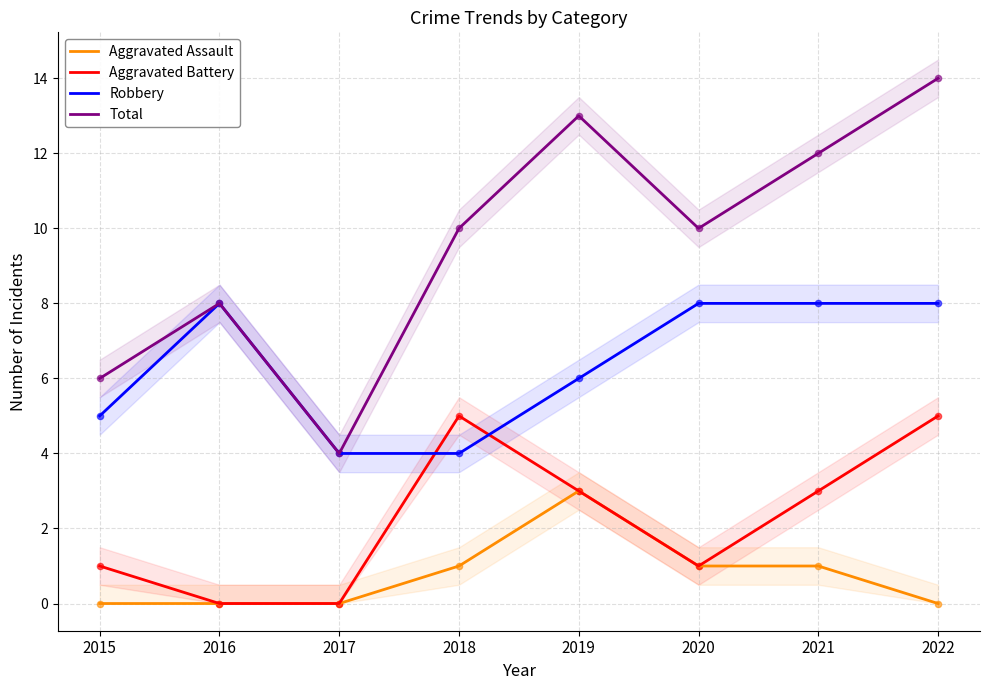

Which series has the largest total across all categories?

Total